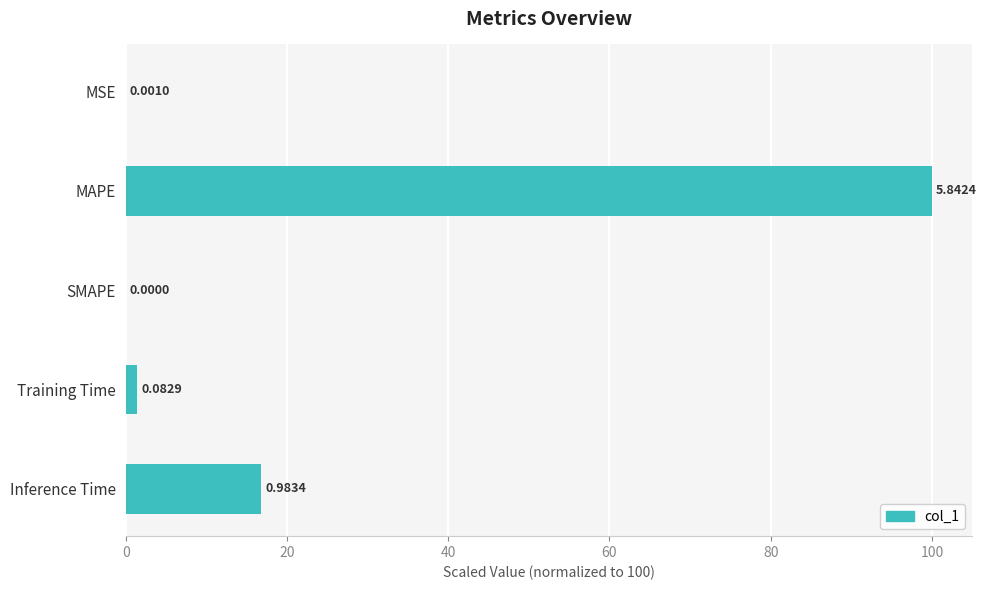

What is the difference between the second highest and minimum values?

16.8